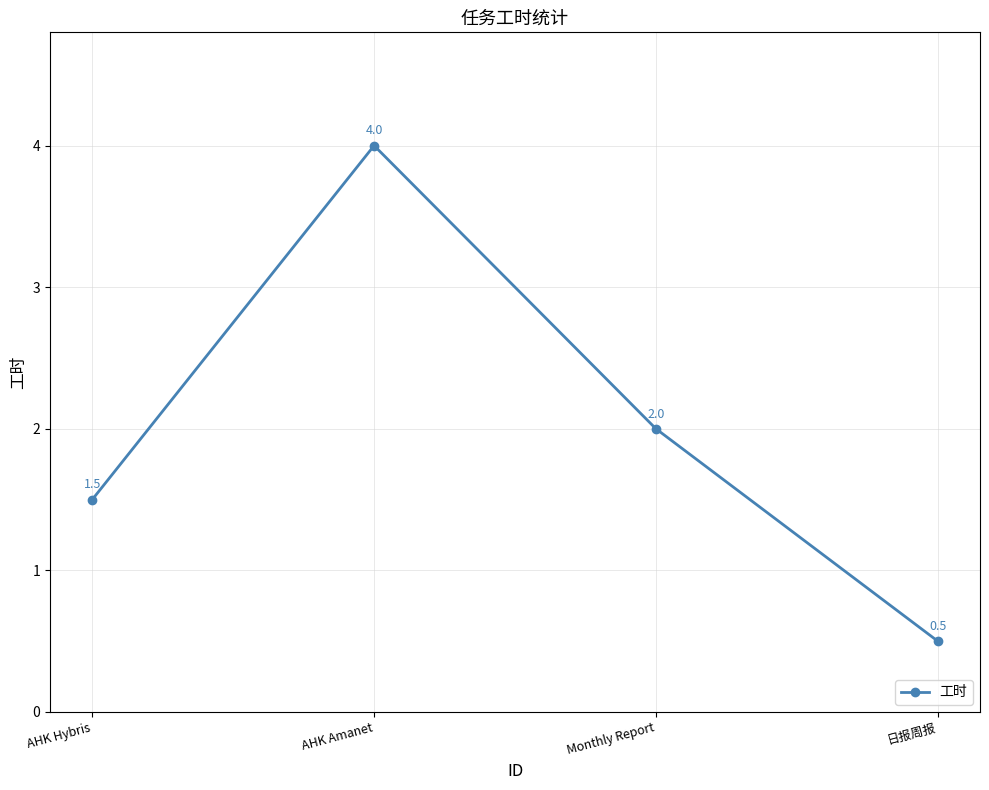

Is it true that the value at AHK Hybris is 2.4?

False